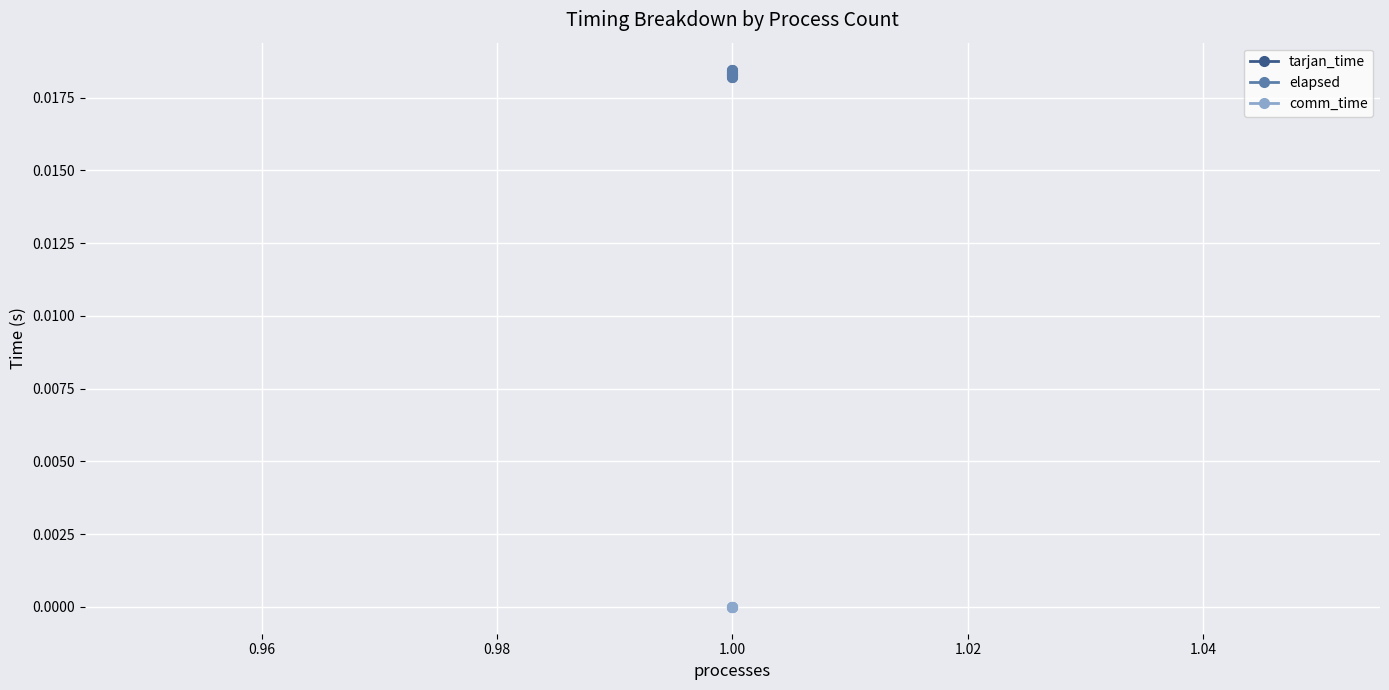

List the series in order of their peak value, lowest first.

comm_time, tarjan_time, elapsed